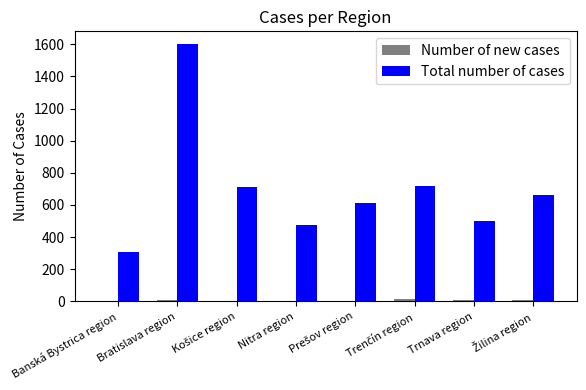

The value of Total number of cases at Trnava region is 498. True or false?

True